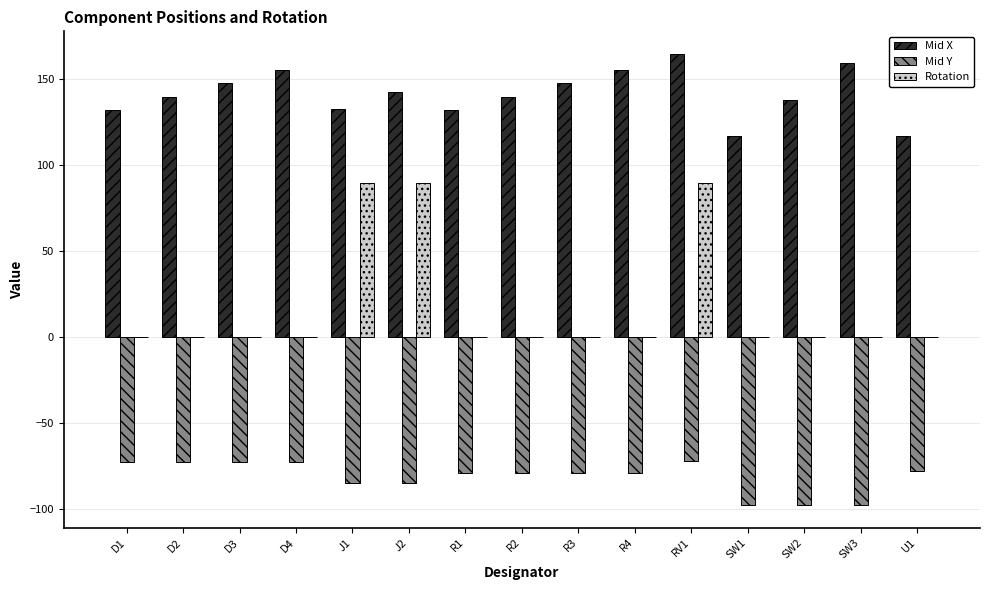

Does the chart contain stacked bars?

No